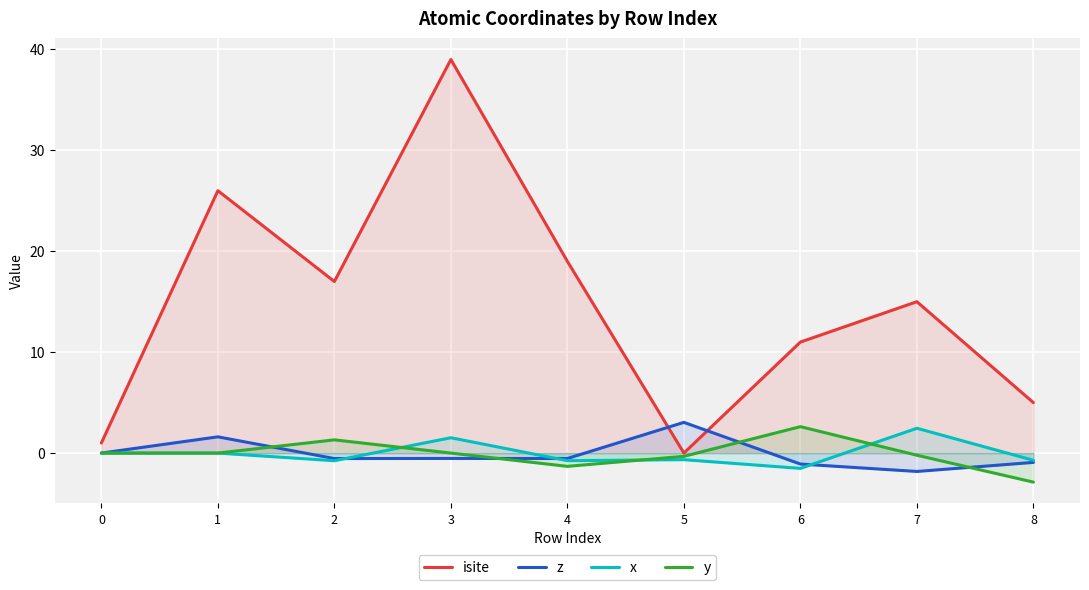

How many values in the isite series are below 15?

4